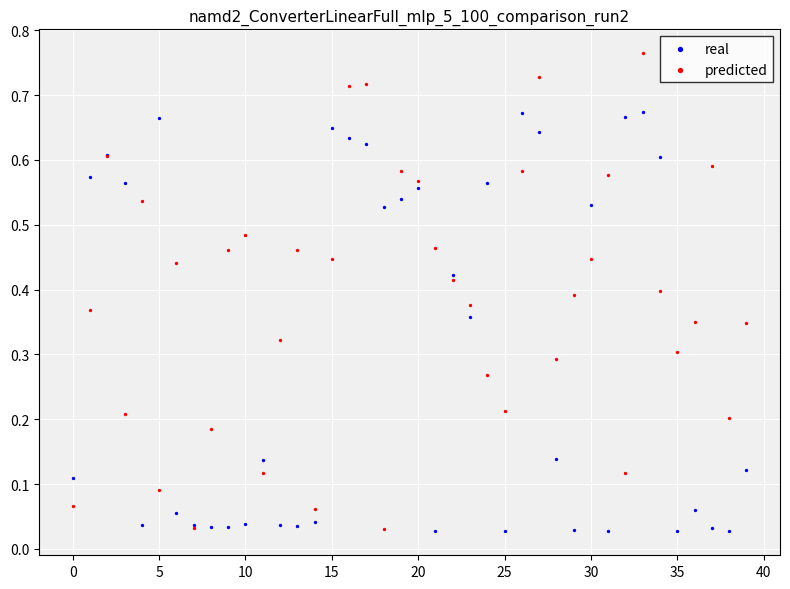

Which series has the widest spread of Y values?

predicted